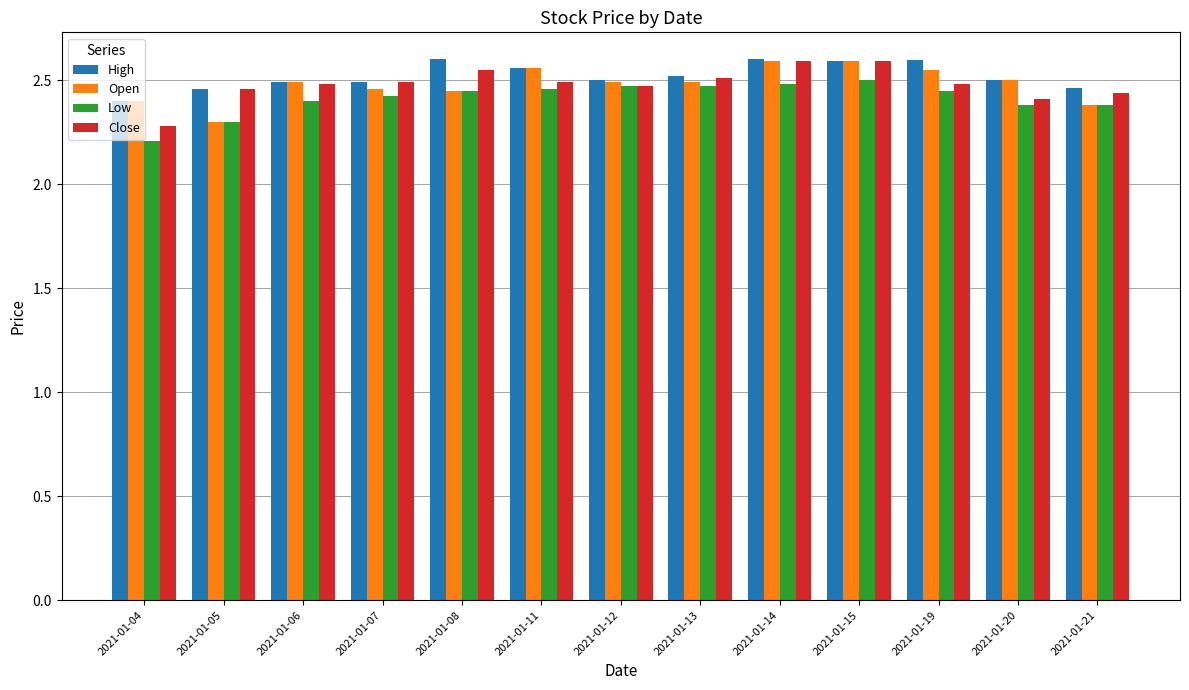

Does the chart contain stacked bars?

No